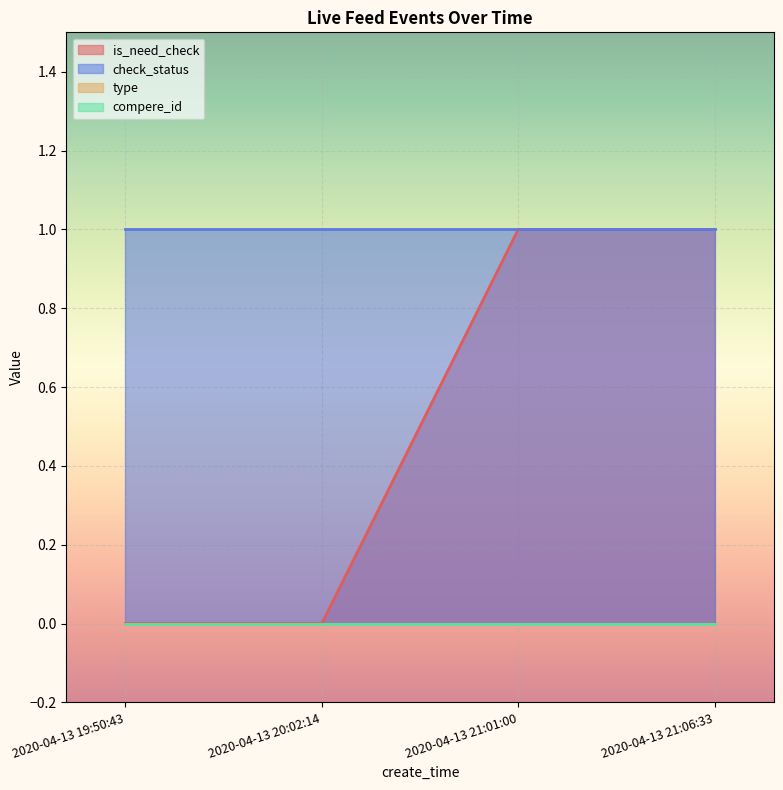

Between 2020-04-13 20:02:14 and 2020-04-13 21:01:00, which is larger?

2020-04-13 21:01:00